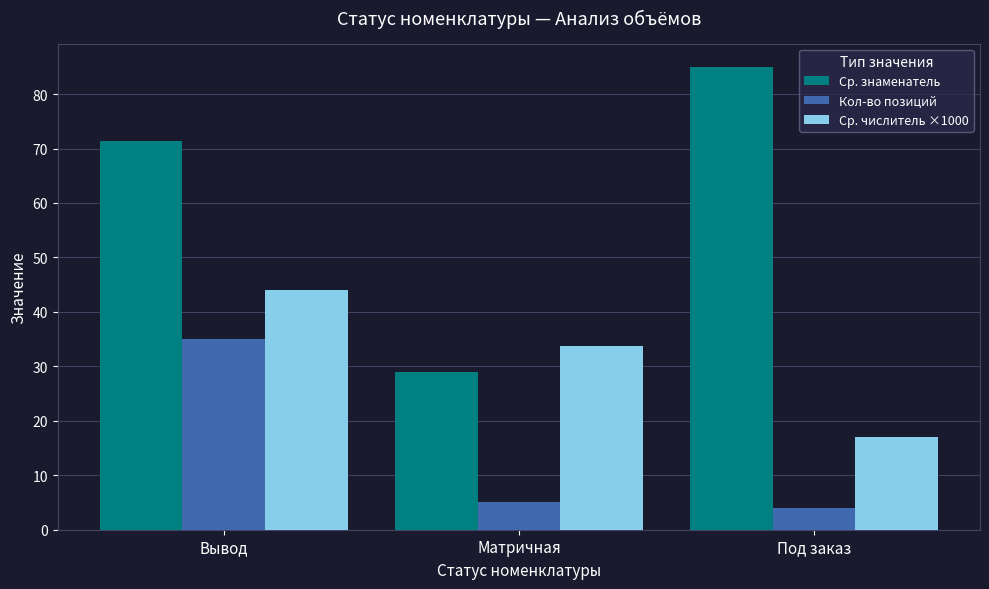

What is the spread (max minus min) of values at Под заказ?

81.0